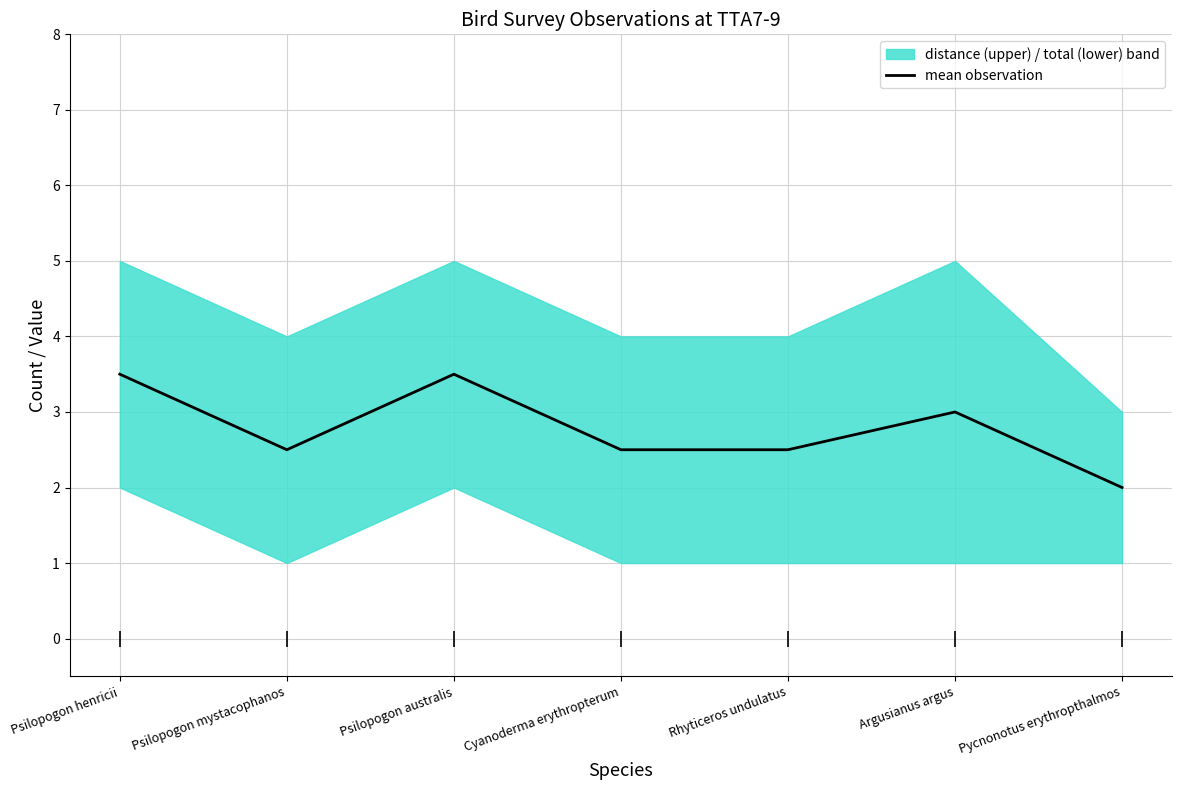

At which category does the data reach its first local valley?

Psilopogon mystacophanos